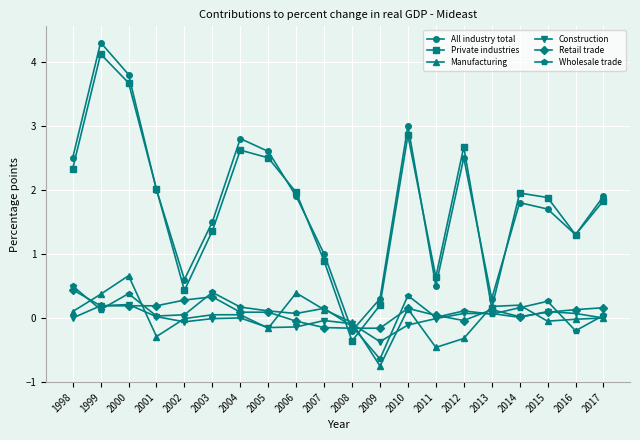

True or false: Construction has more than 1 interior local peaks.

True